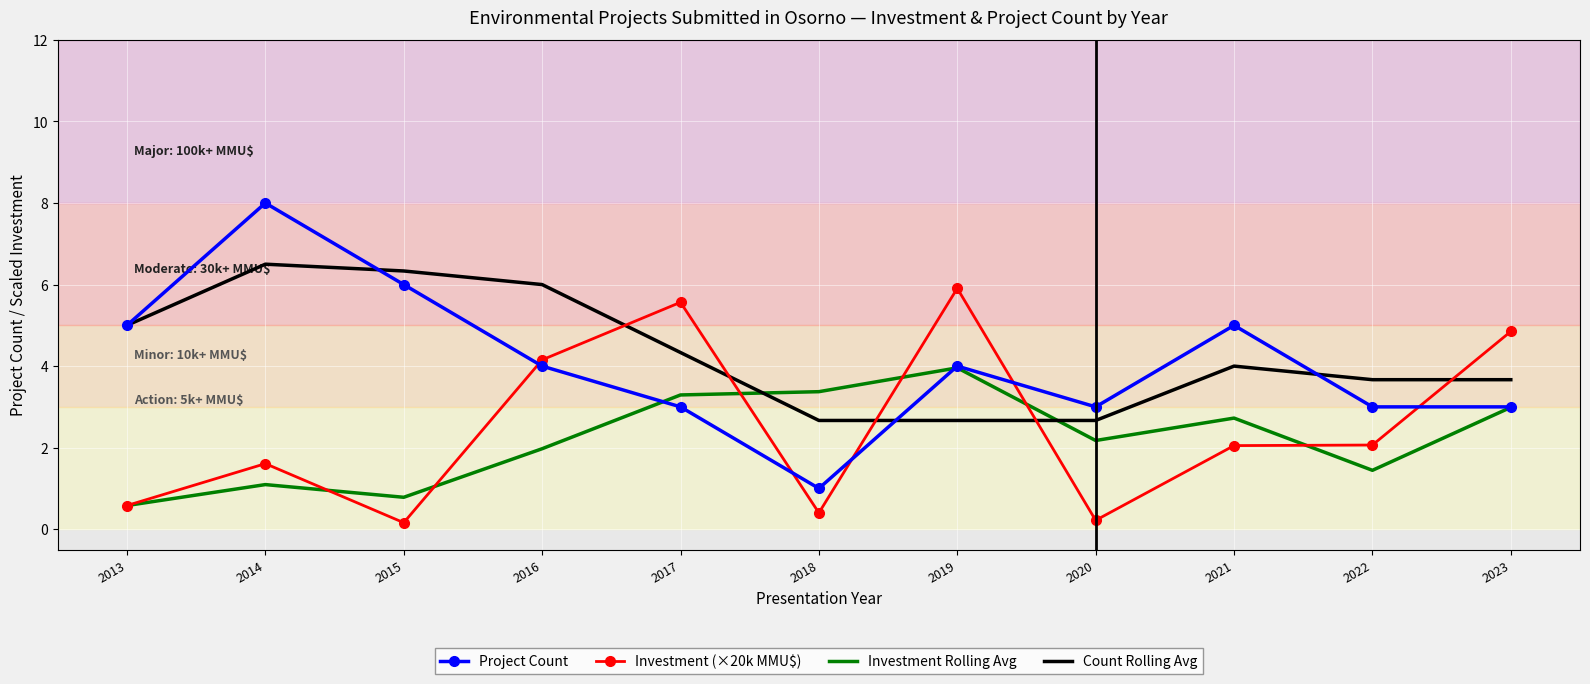

Which series has the largest total across all categories?

Count Rolling Avg